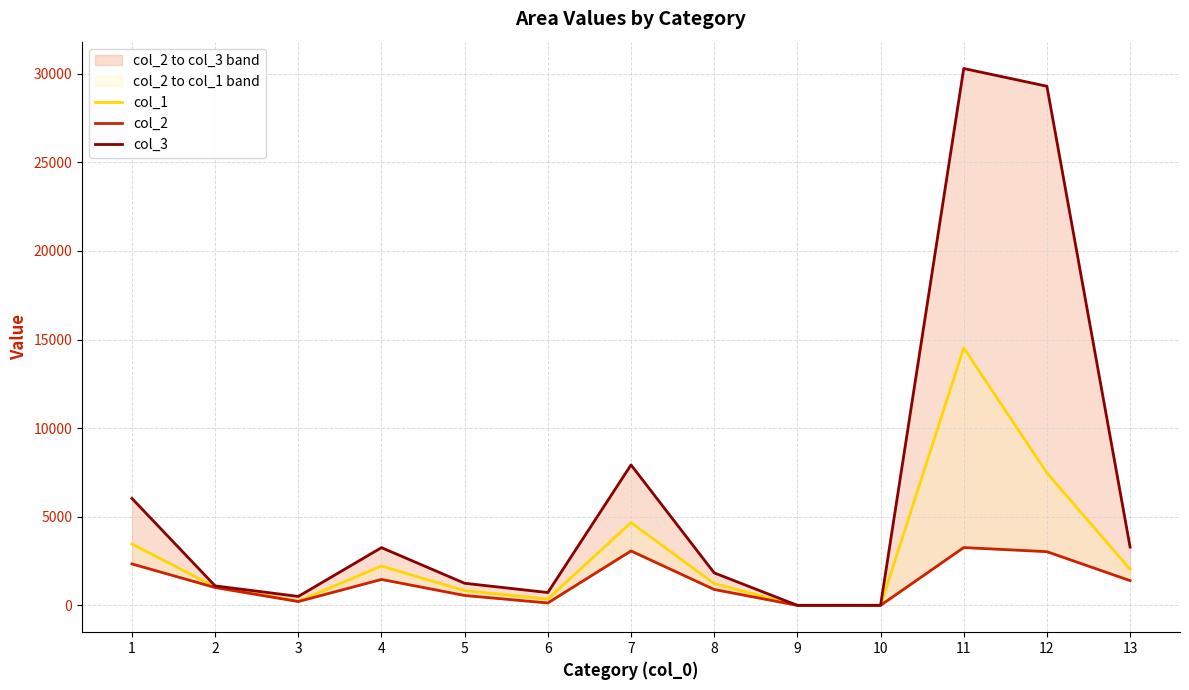

At which label does col_3 first exceed 1833?

1